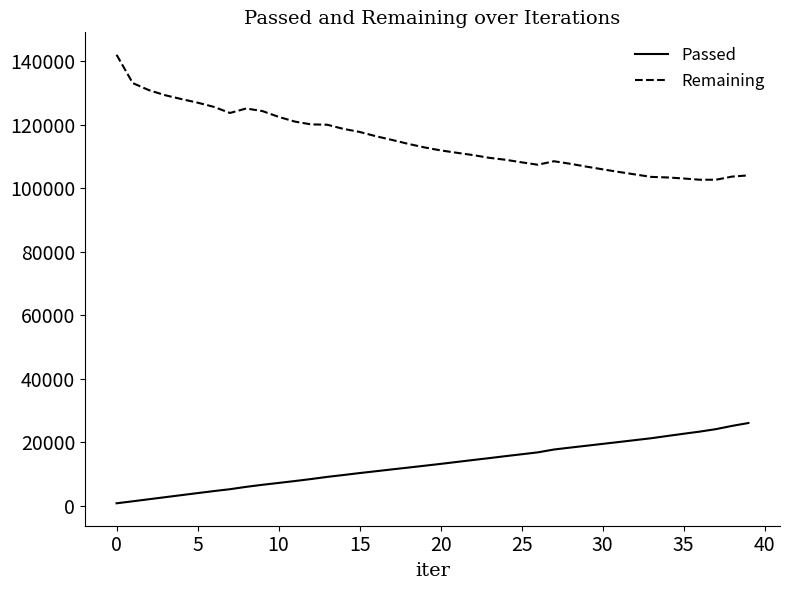

What is the average value of the Remaining series?

114931